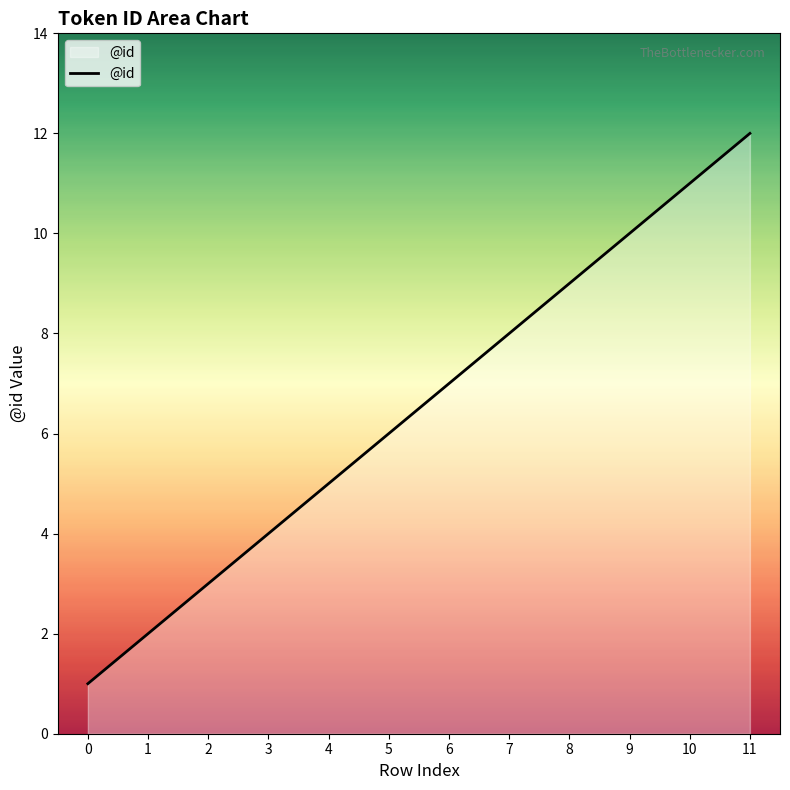

The chart shows a value of 4 at 5. True or false?

False